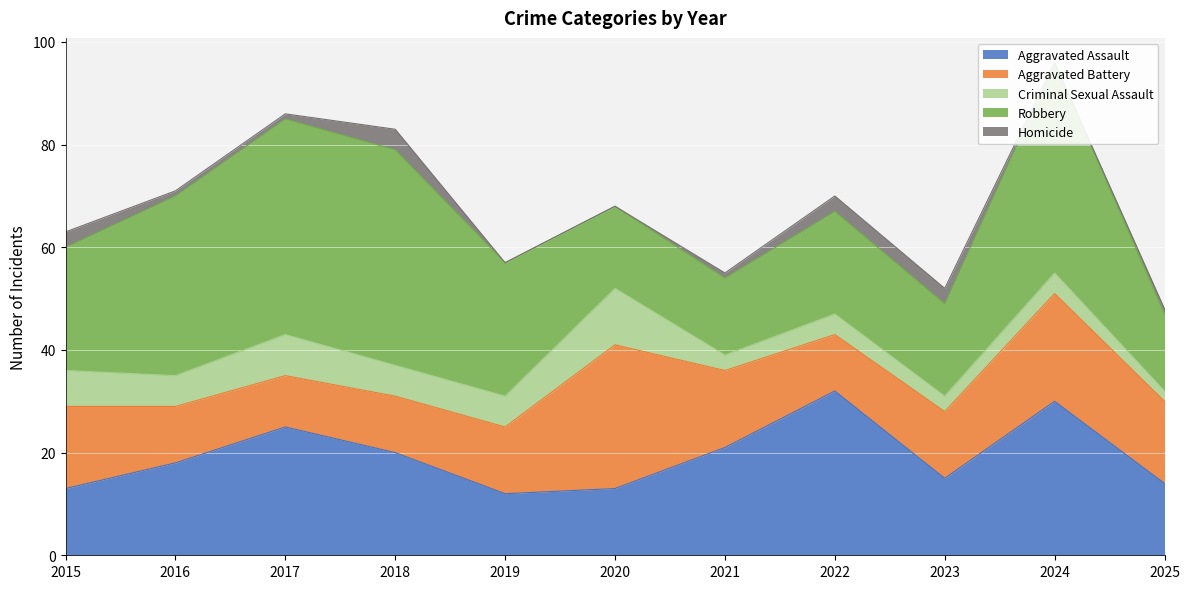

What are all the series names shown in the legend?

Aggravated Assault, Aggravated Battery, Criminal Sexual Assault, Robbery, Homicide